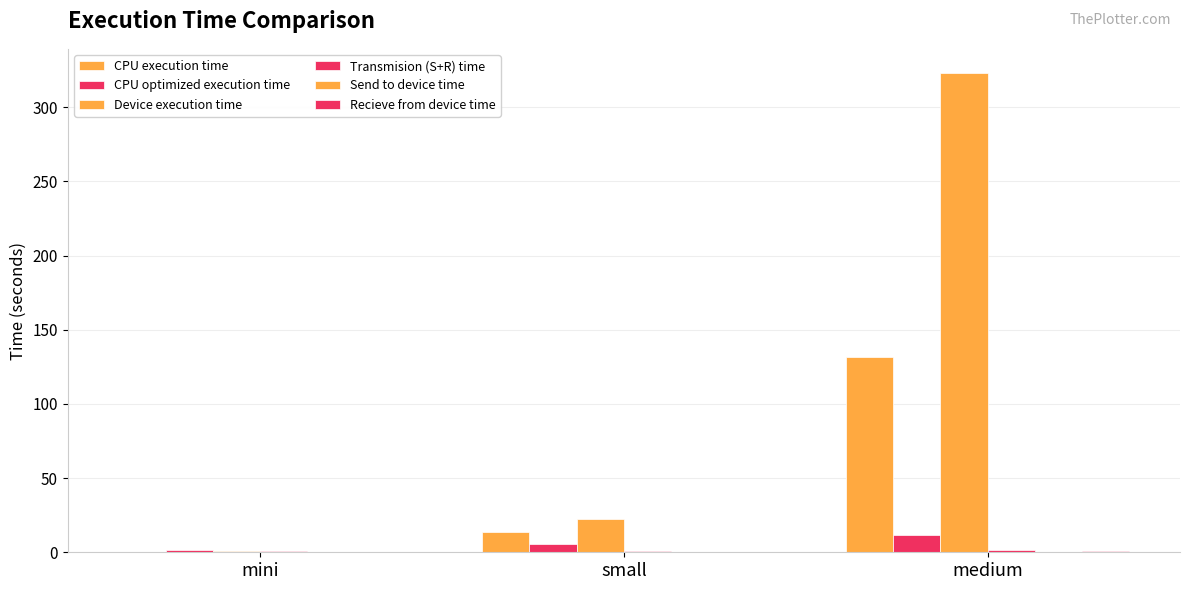

Which category has the lowest value across all series?

mini